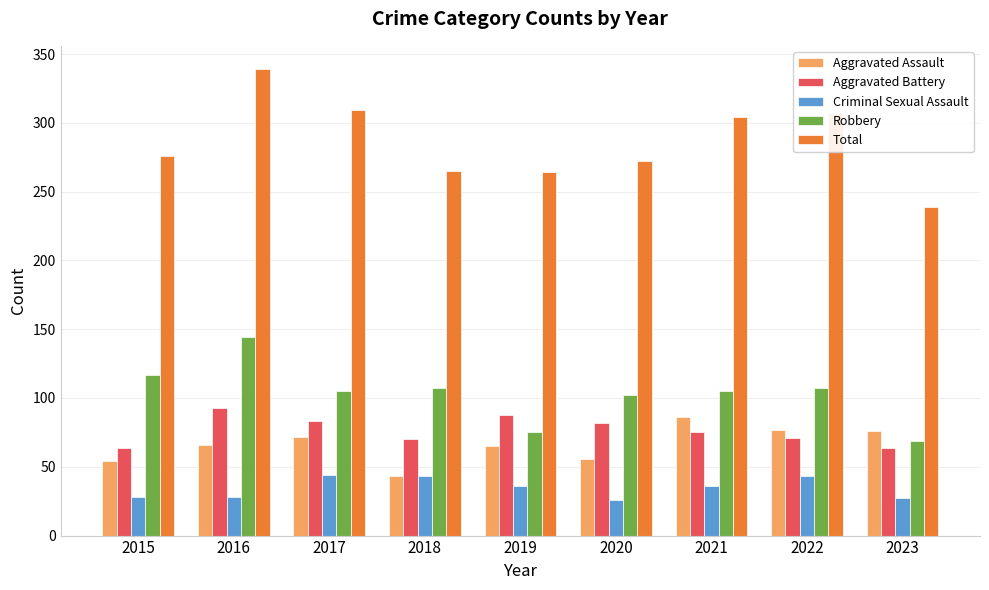

Which series has the widest spread of values?

Total